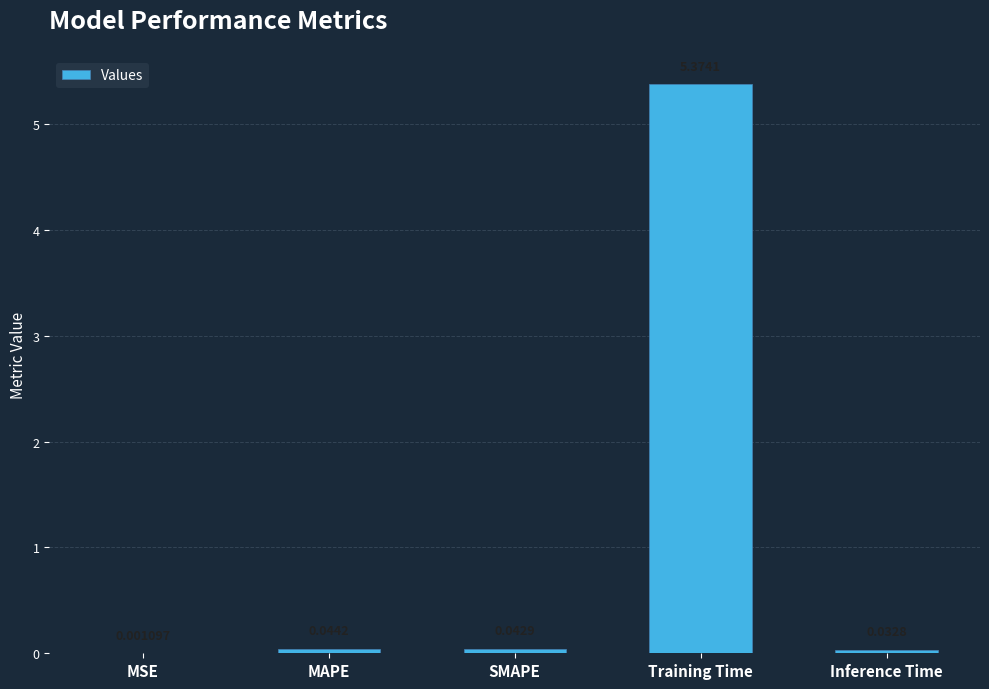

What is the approximate value at Training Time?

5.4